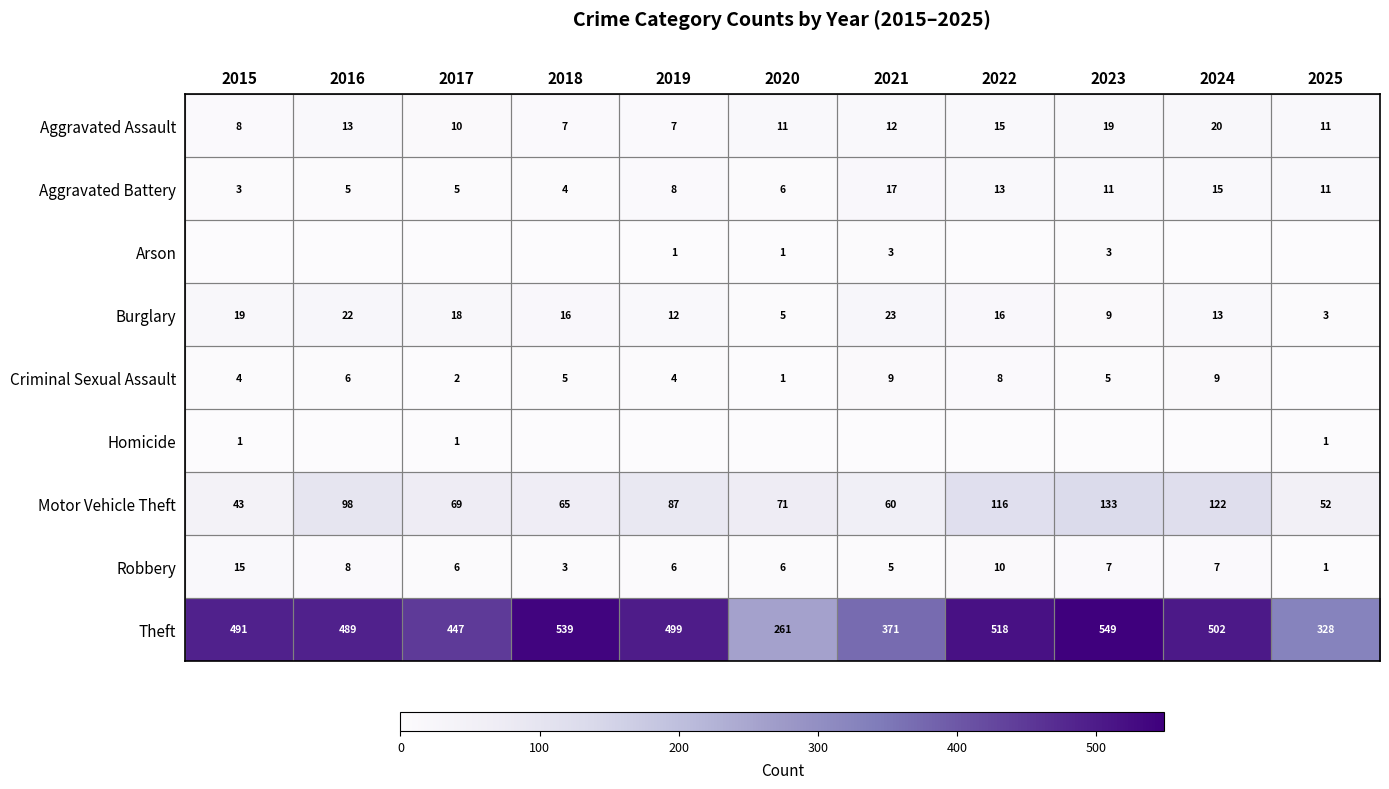

The value of Motor Vehicle Theft at 2015 is 28. True or false?

False